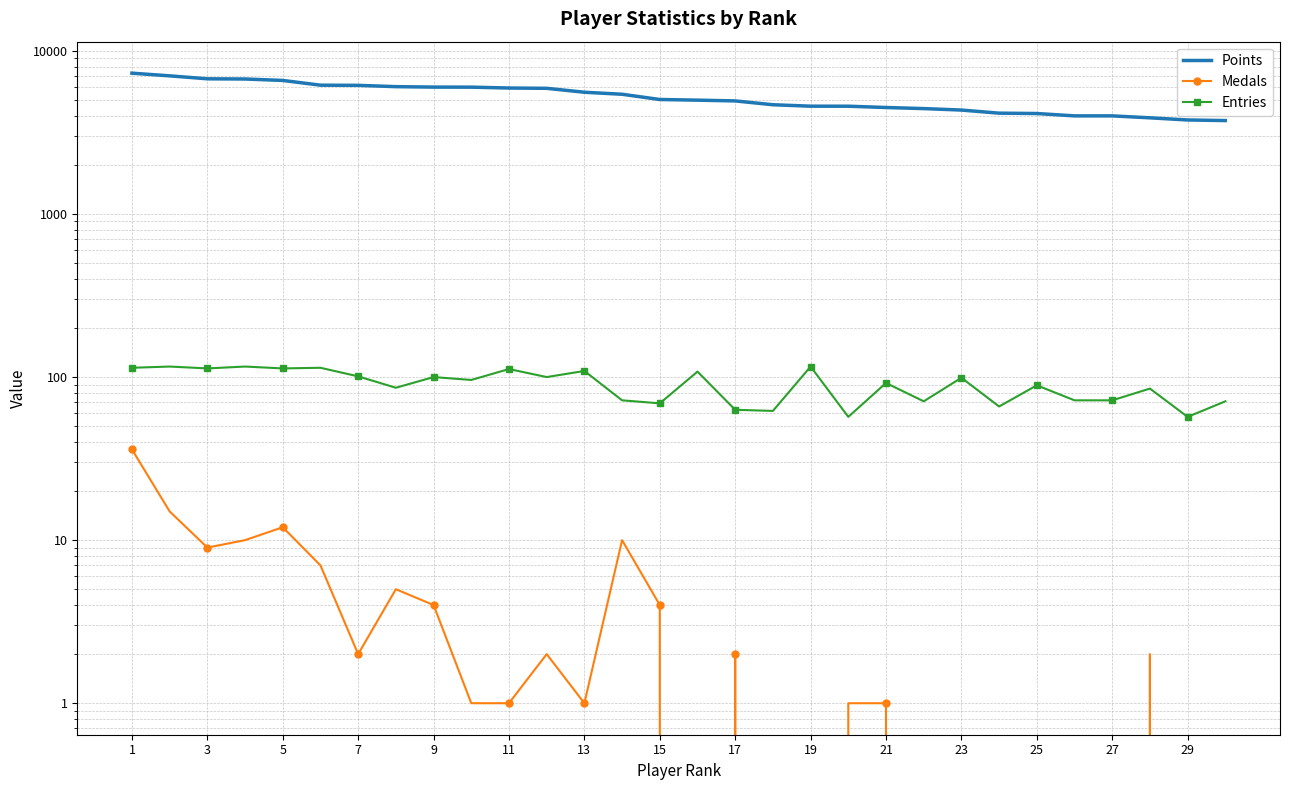

What is the spread (max minus min) of values at 25?

5578